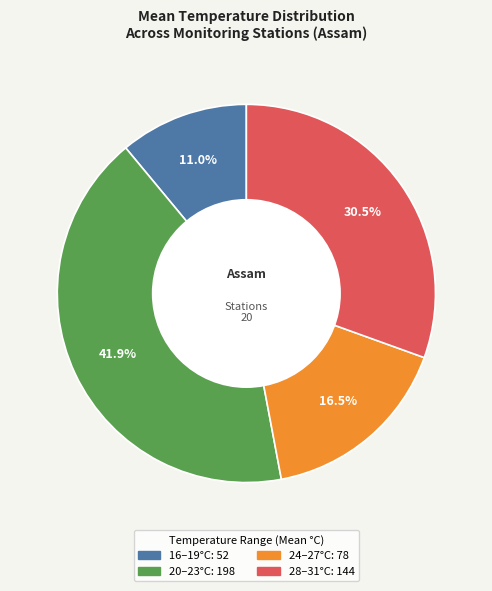

Is there any slice that represents more than half of the pie?

No